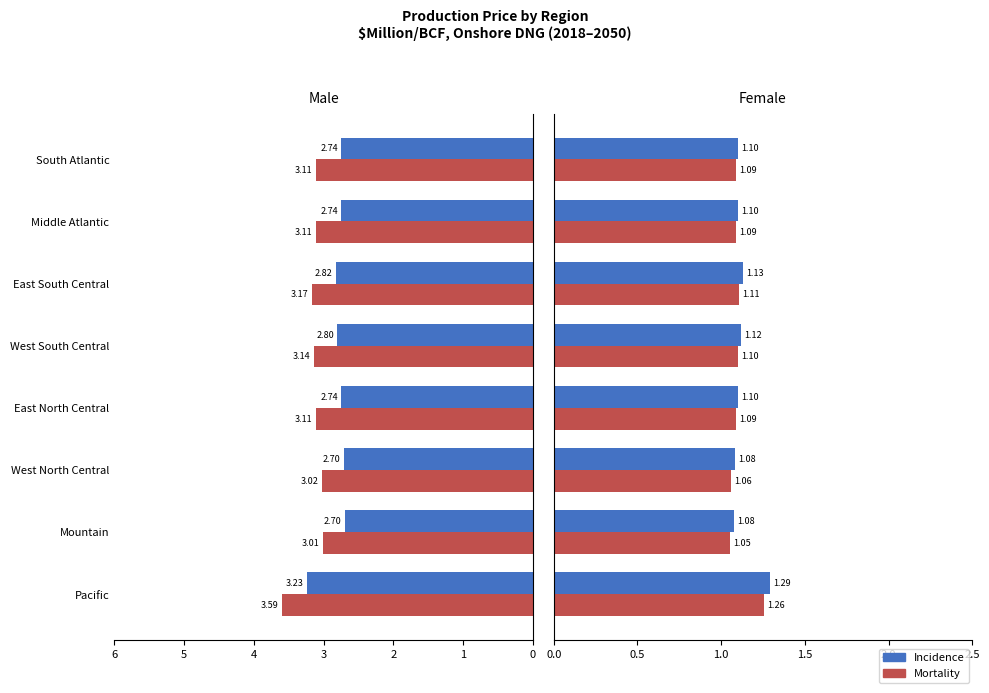

The Mortality series shows 1.1 at West North Central. True or false?

True